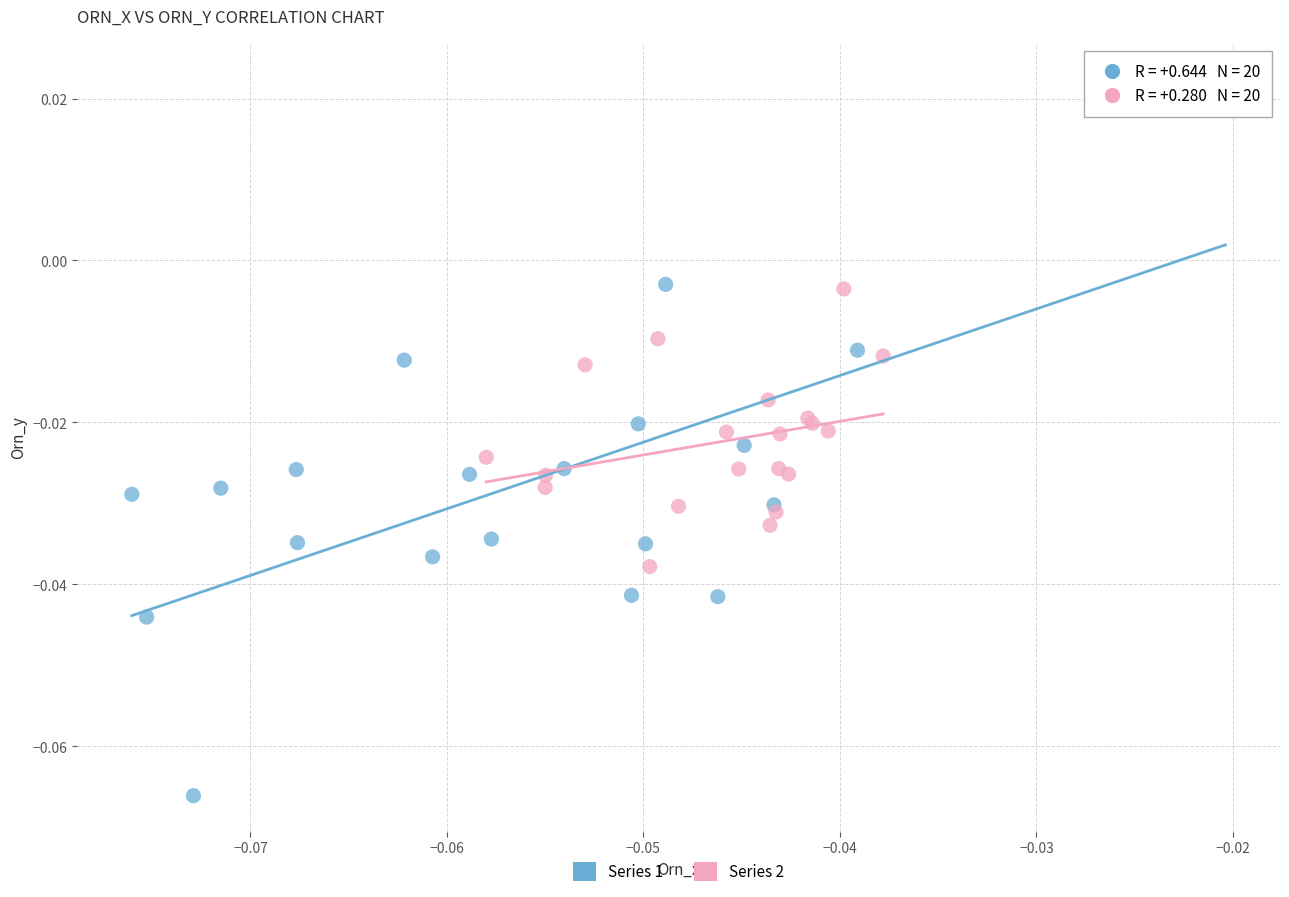

What are all the series names shown in the legend?

Series 1, Series 2